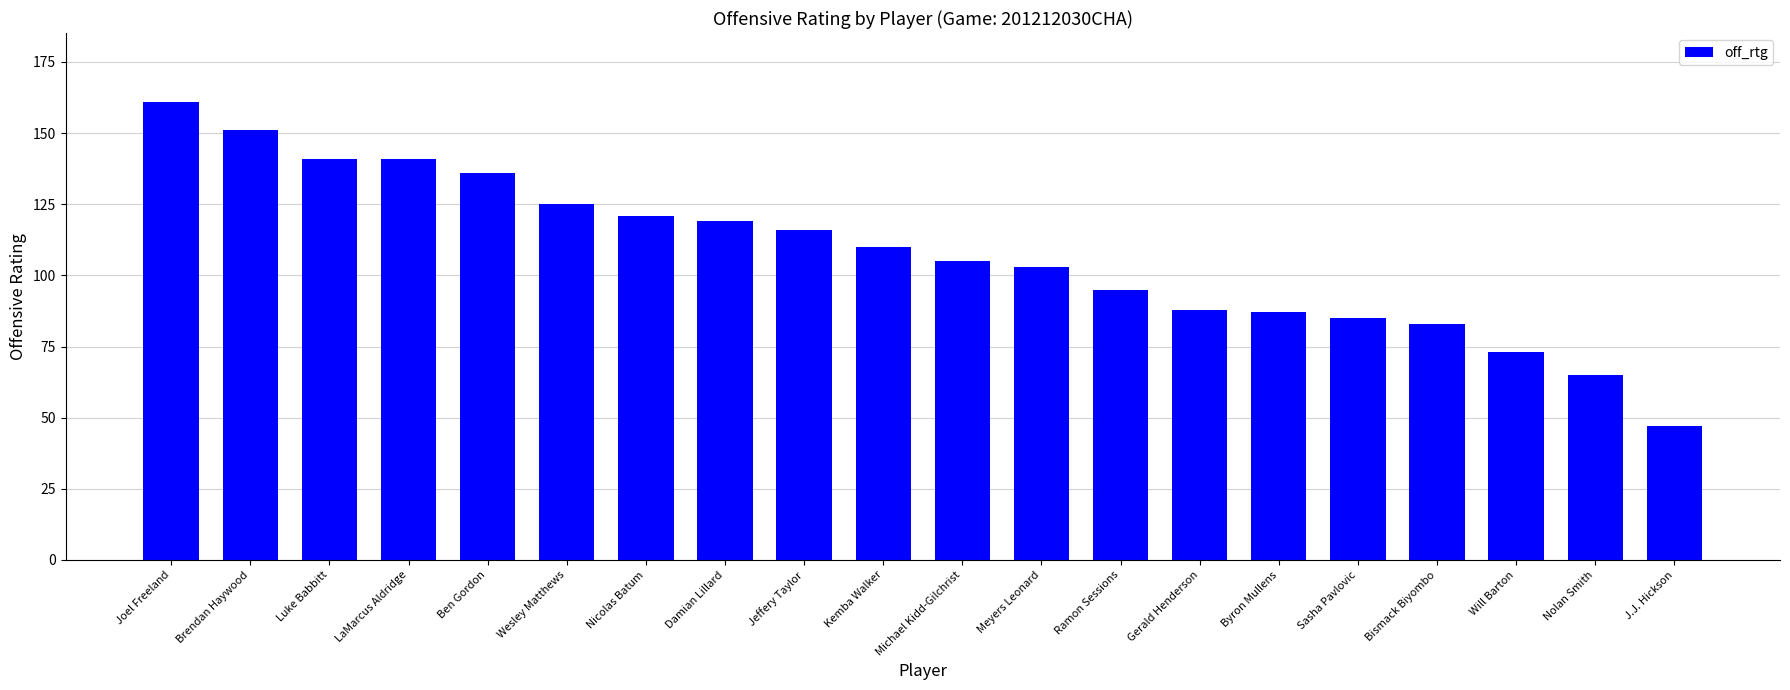

The value at Bismack Biyombo is 83. True or false?

True